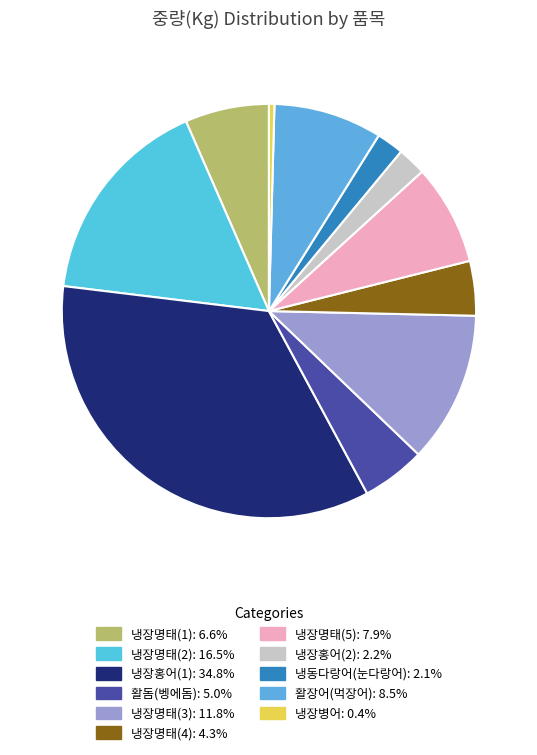

Count the number of slices in the pie.

11